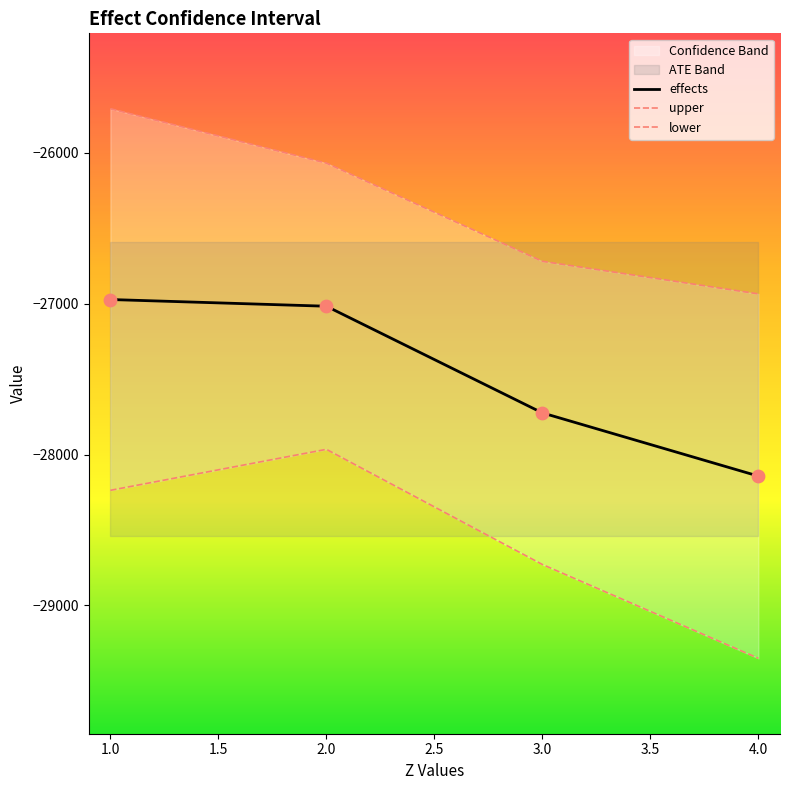

True or false: effects has more than 2 points higher than both neighbors.

False